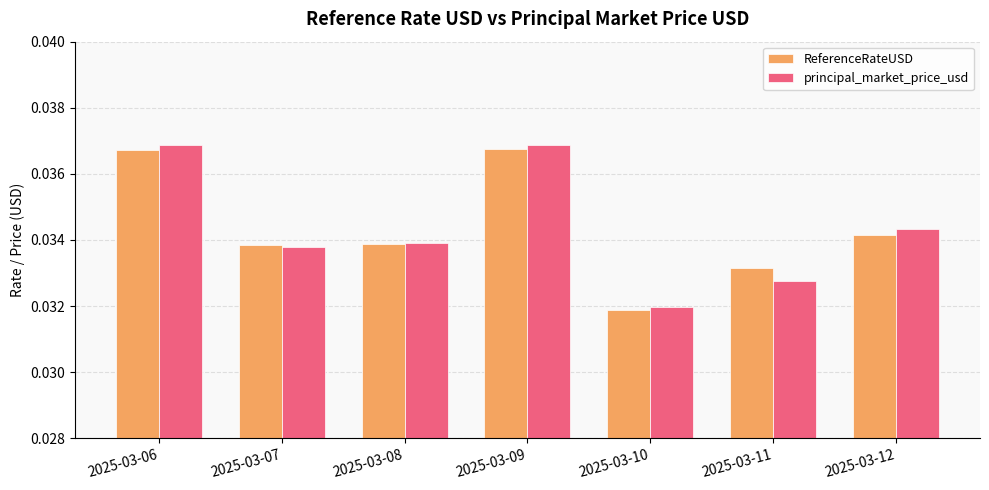

What are all the series names shown in the legend?

ReferenceRateUSD, principal_market_price_usd